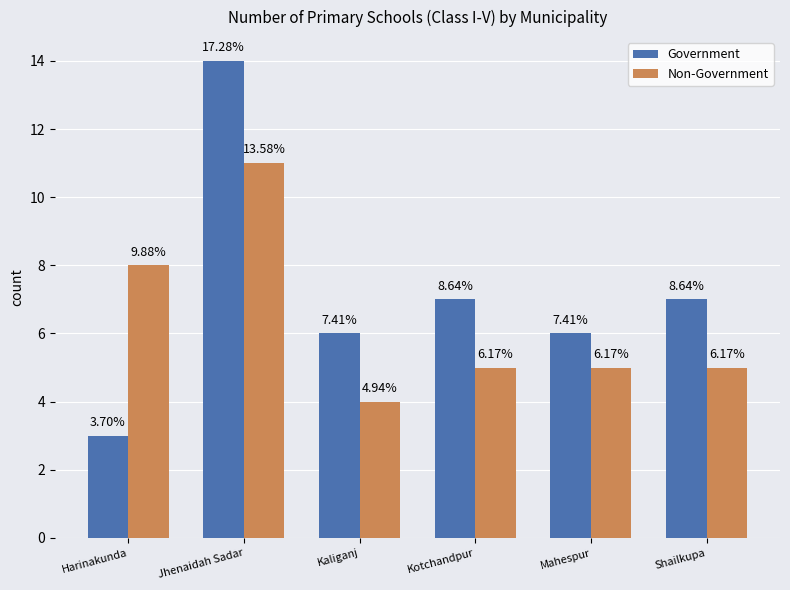

How many groups of bars are there?

6